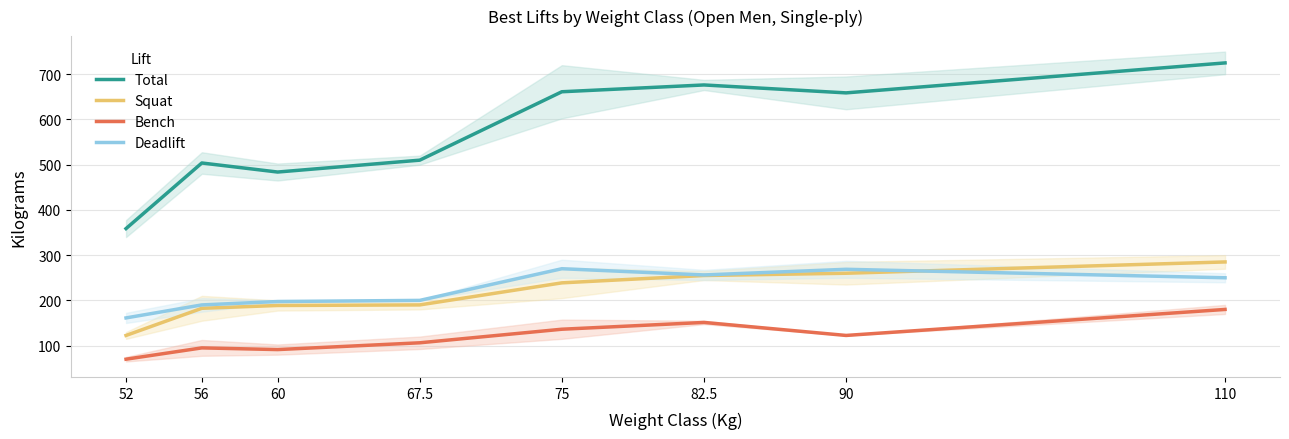

Reading left to right, extract all data points from this chart.

Total: 52=358.8	56=503.8	60=483.8	67.5=510.0	75=661.2	82.5=676.2	90=658.8	110=725.0
Squat: 52=122.5	56=182.5	60=188.8	67.5=190.0	75=238.8	82.5=255.0	90=260.0	110=285.0
Bench: 52=70.0	56=95.0	60=91.2	67.5=106.2	75=136.2	82.5=151.2	90=122.5	110=180.0
Deadlift: 52=161.2	56=190.0	60=197.5	67.5=200.0	75=270.0	82.5=256.2	90=268.8	110=250.0